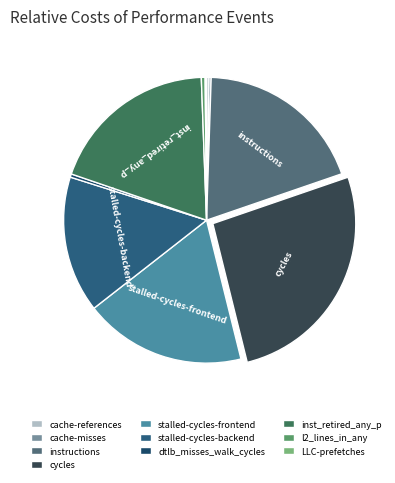

How much of the chart is everything except stalled-cycles-backend?

84.6%